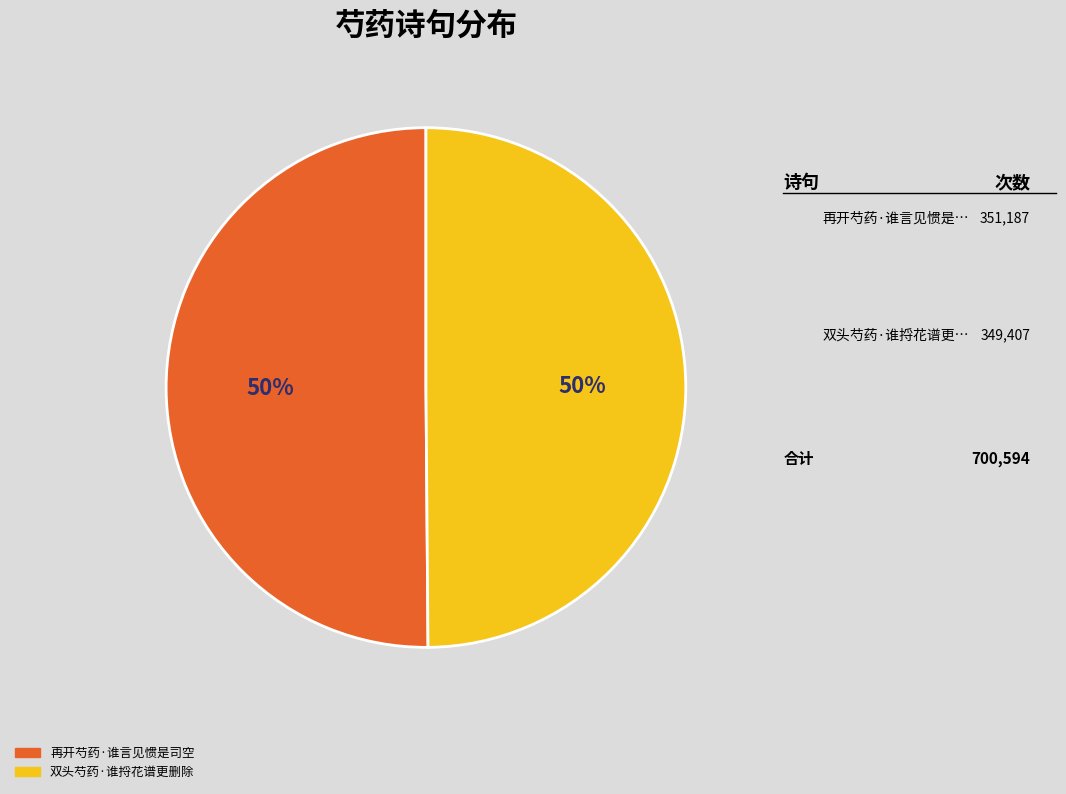

Is the sum of 再开芍药·谁言见惯是司空 and 双头芍药·谁捋花谱更删除 greater than half?

Yes